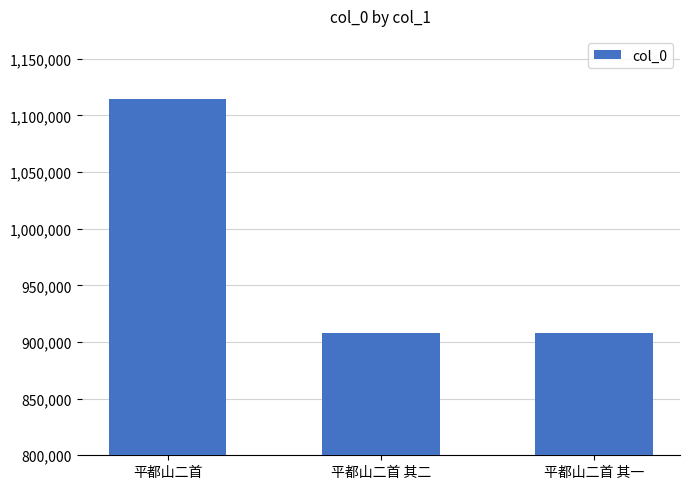

What is the sum of the values at 平都山二首 其二 and 平都山二首 其一?

1816053